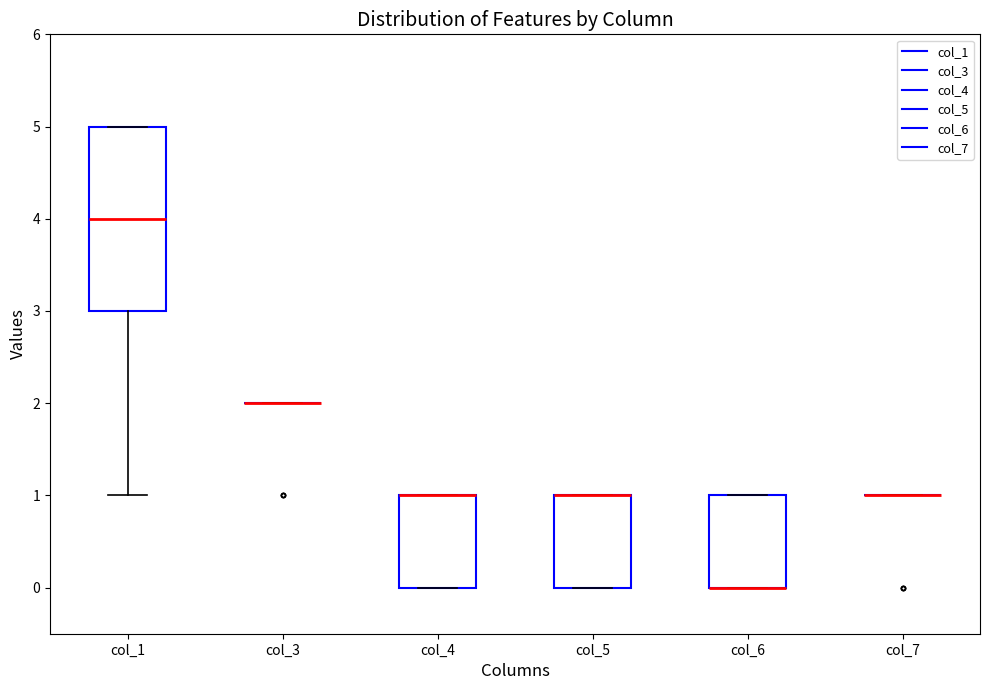

Which box is the tallest, from its lower edge to its upper edge?

col_1